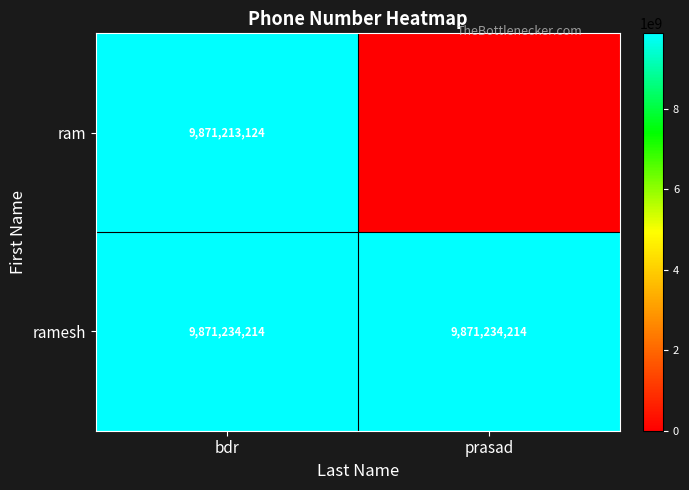

How many distinct data groups are displayed?

2